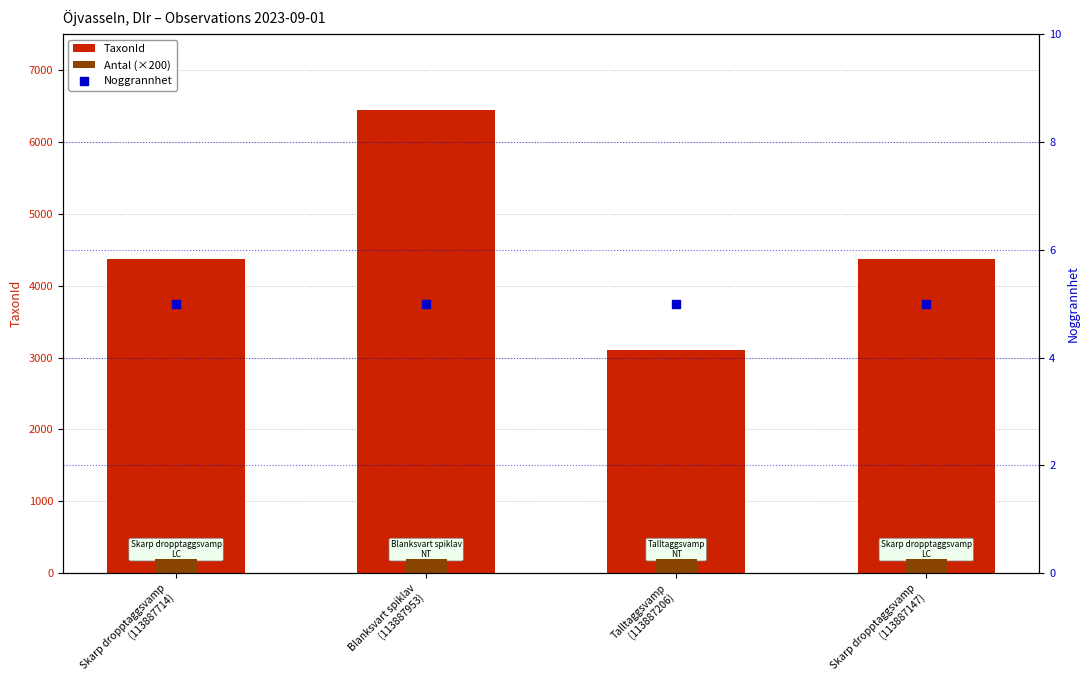

Is the value of TaxonId at Blanksvart spiklav
(113887953) greater than the value of Antal (×200) at Talltaggsvamp
(113887206)?

Yes